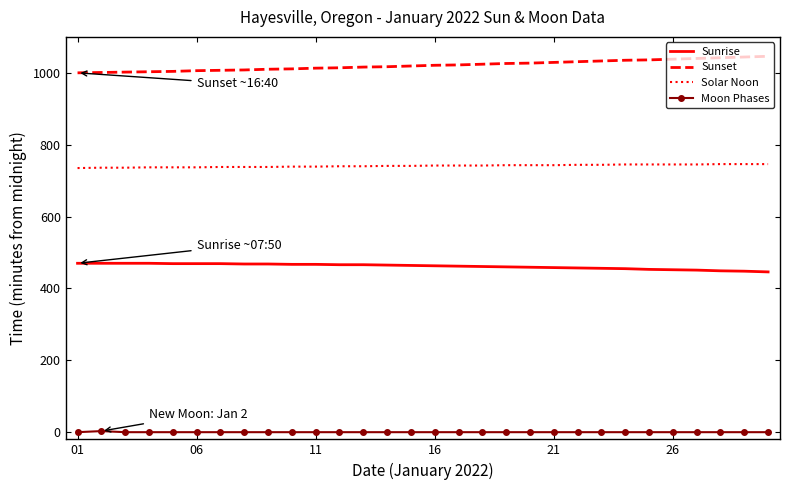

Rank the series by their maximum value, from lowest to highest.

Moon Phases, Sunrise, Solar Noon, Sunset